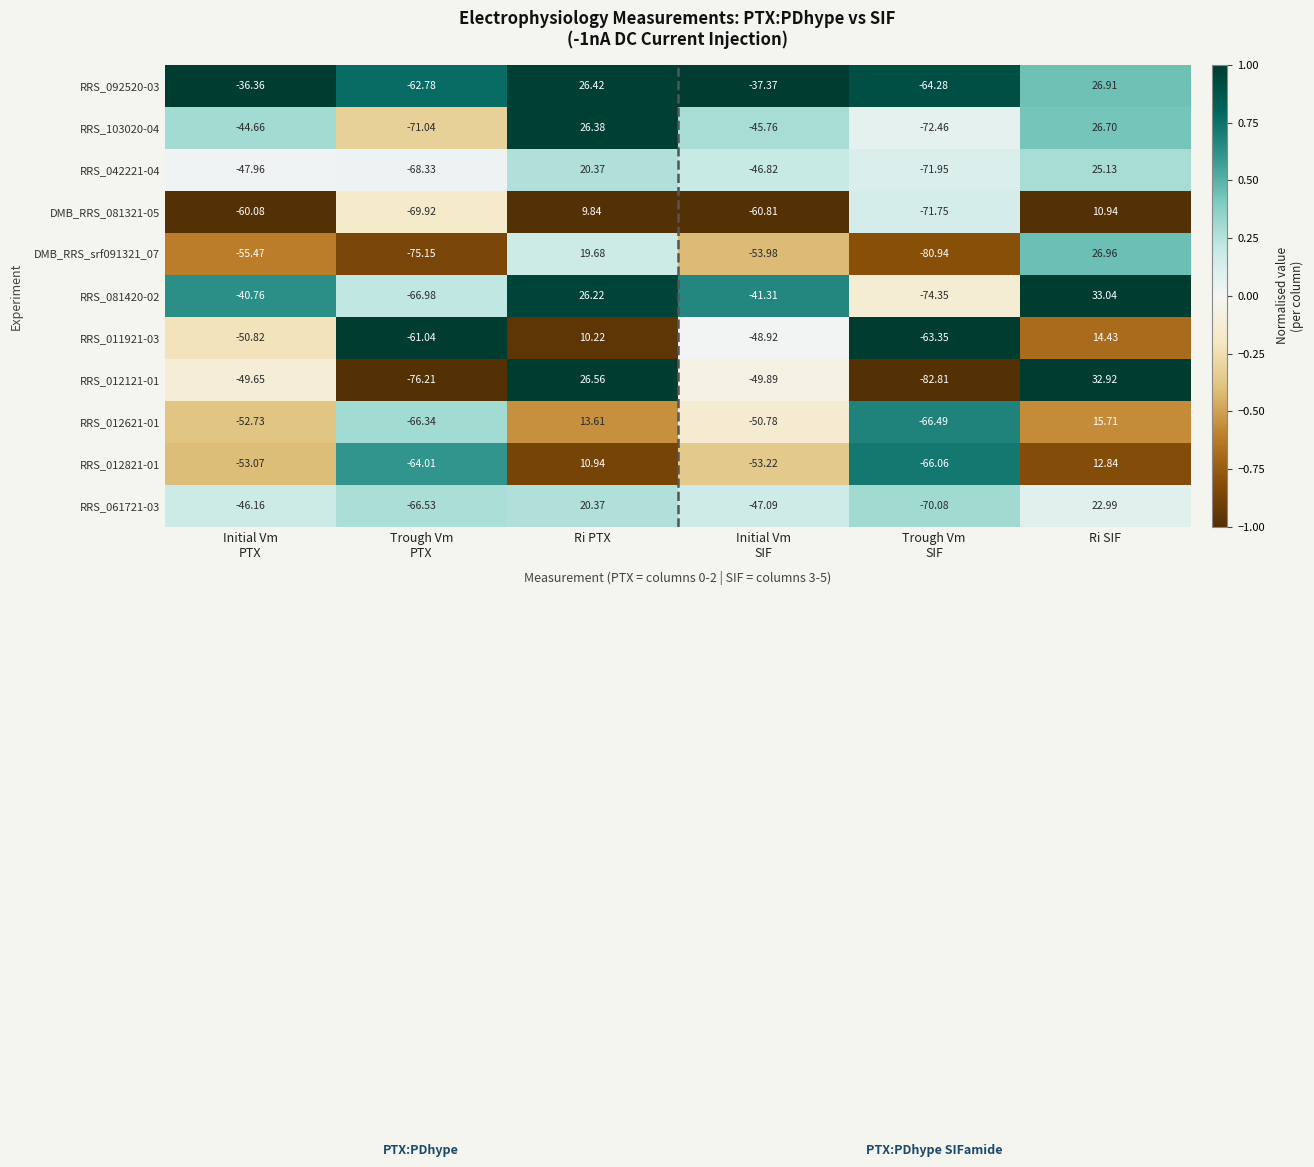

Which category has the highest value in the RRS_081420-02 series?

Ri SIF